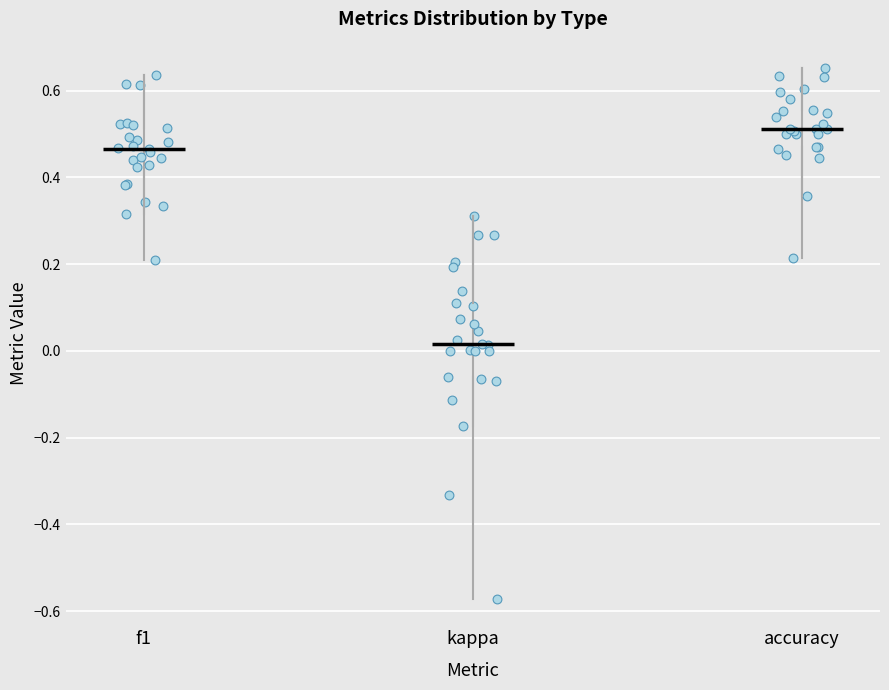

Which box is the tallest, from its lower edge to its upper edge?

kappa